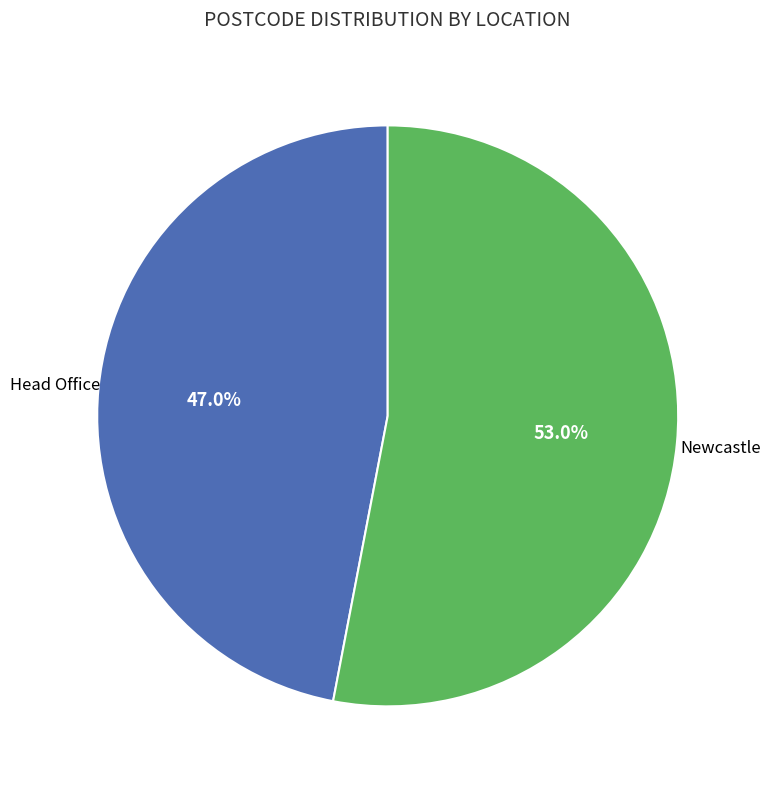

Is there a majority slice in this chart?

Yes